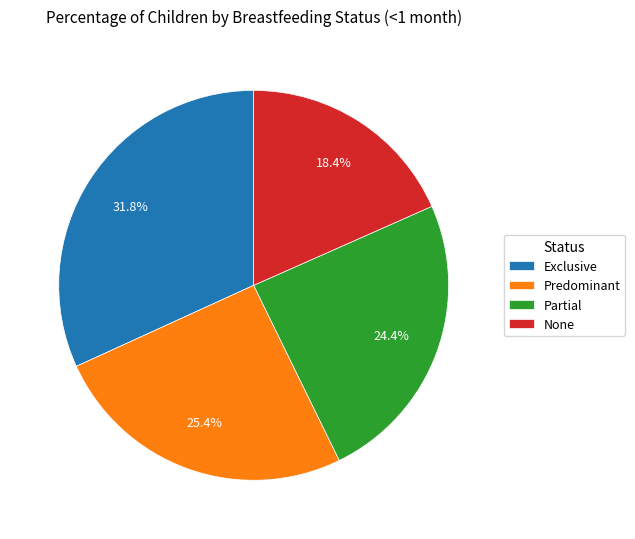

Rank the categories by value from highest to lowest.

Exclusive, Predominant, Partial, None